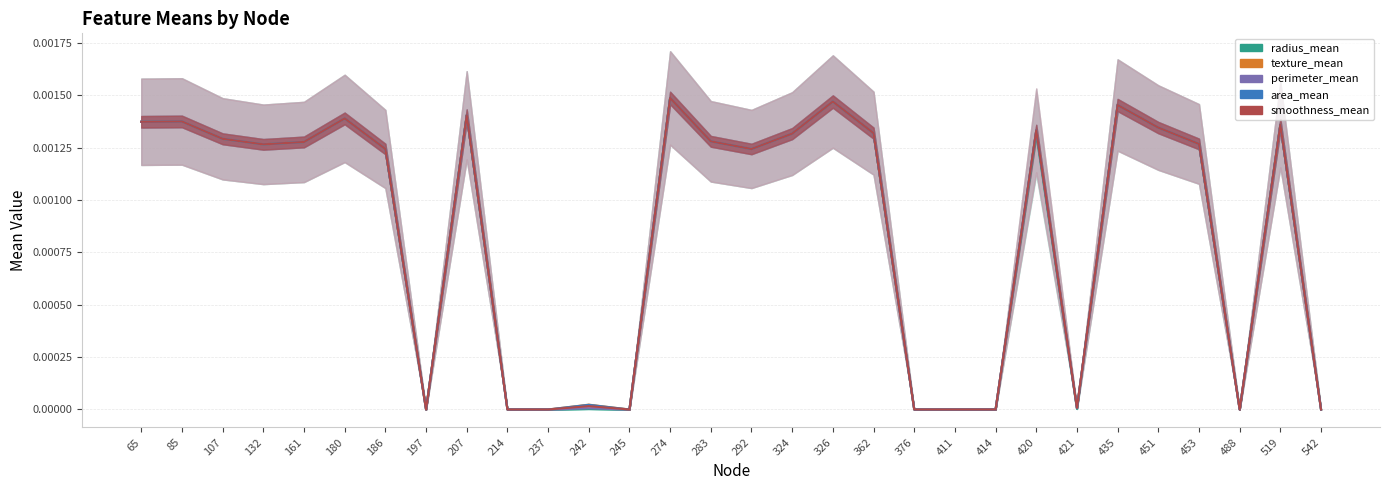

True or false: texture_mean and perimeter_mean cross at least once.

False